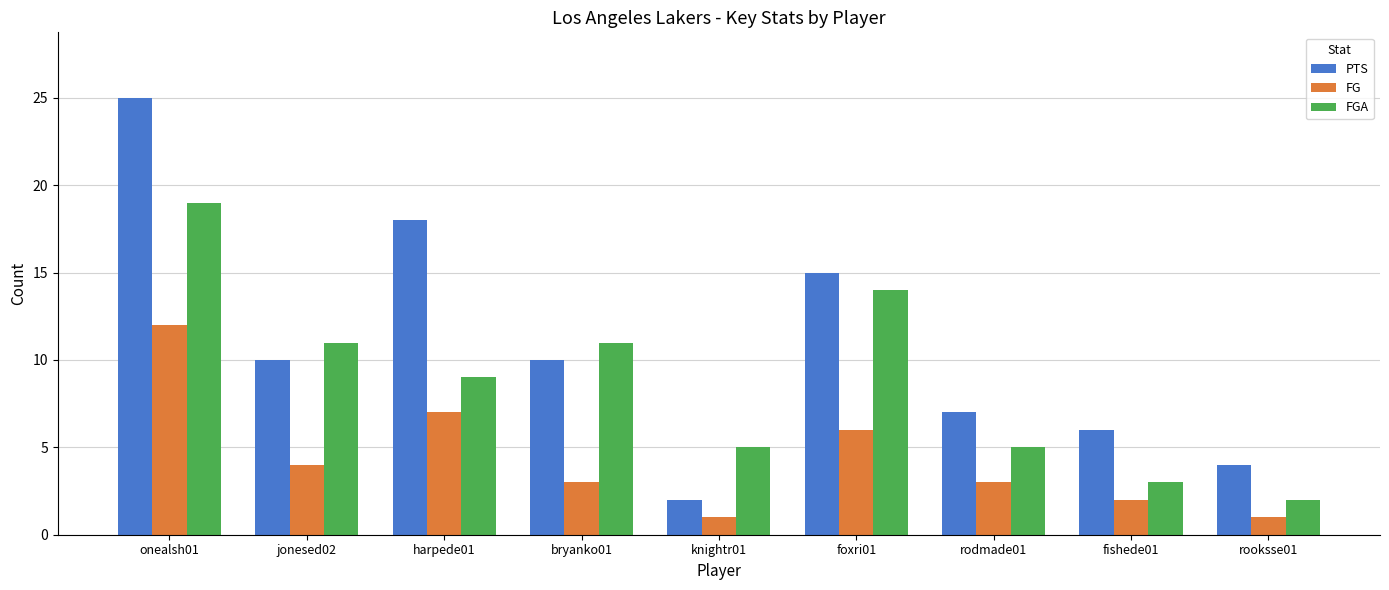

Rank the series by their average value, from lowest to highest.

FG, FGA, PTS